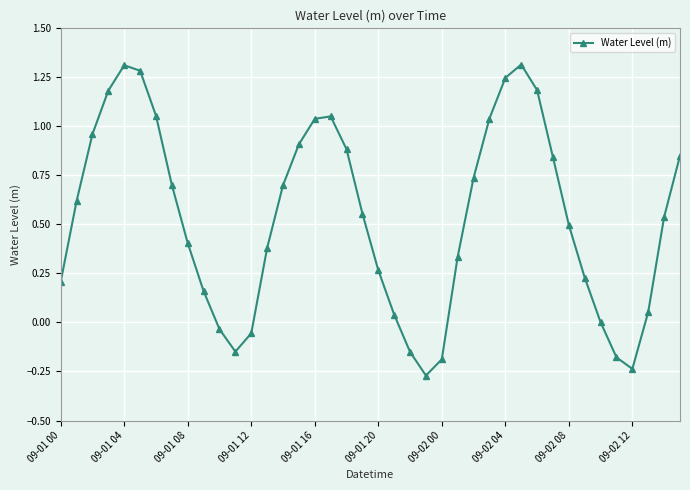

What is the sum of all values?

21.3